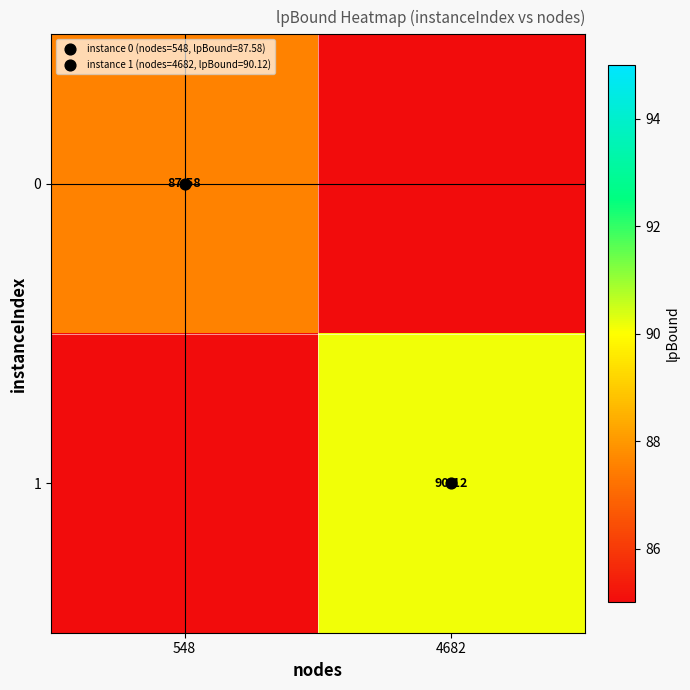

Rank the series at 4682 from lowest to highest value.

0, 1